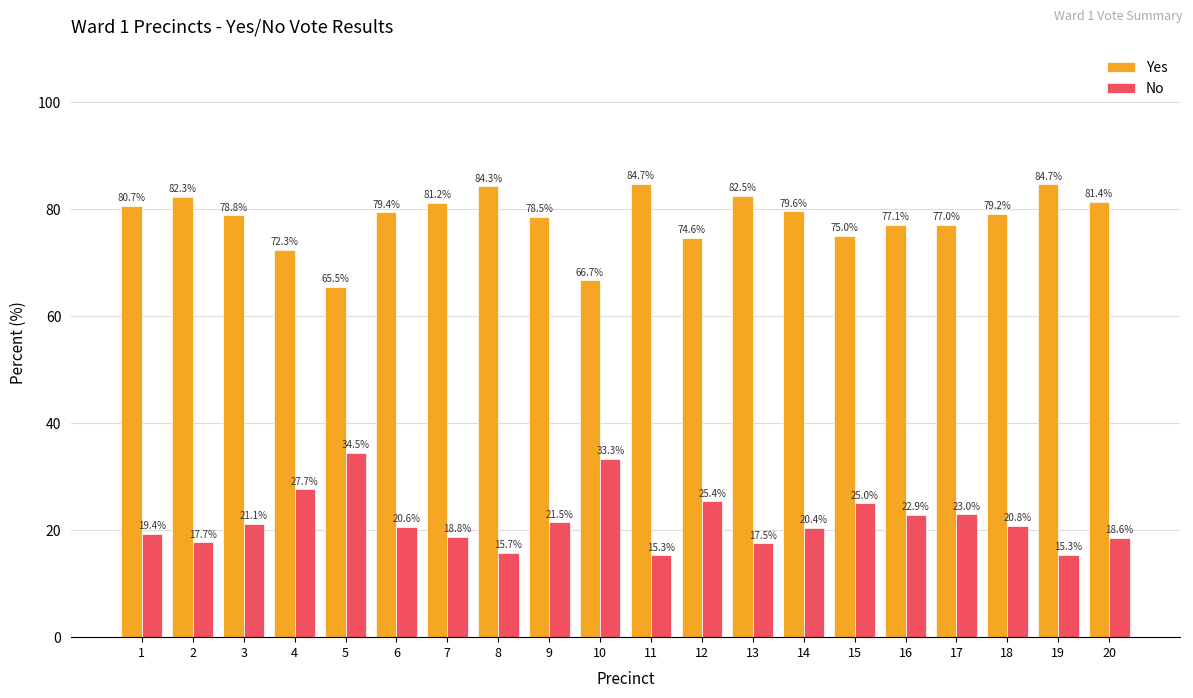

How many groups of bars are there?

20